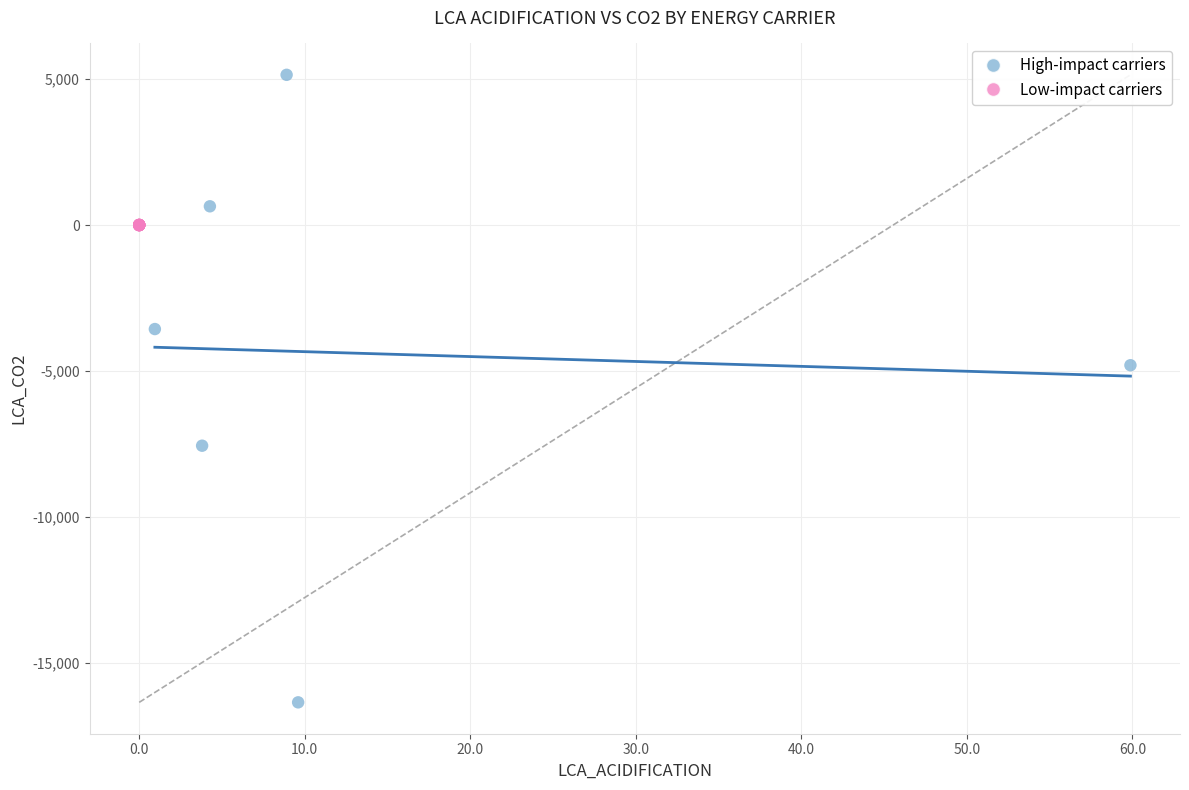

Which series has the largest Y range (max minus min)?

High-impact carriers